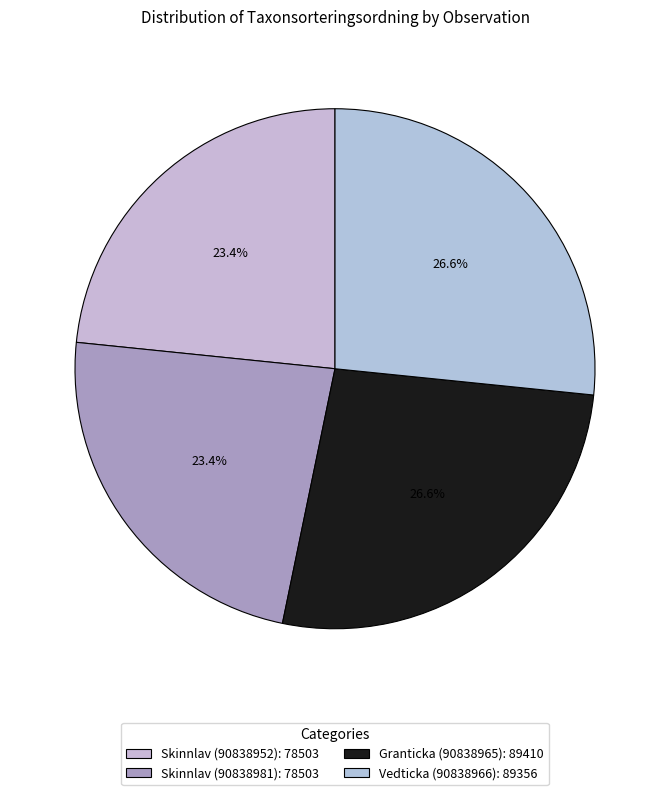

How many segments does this pie chart have?

4